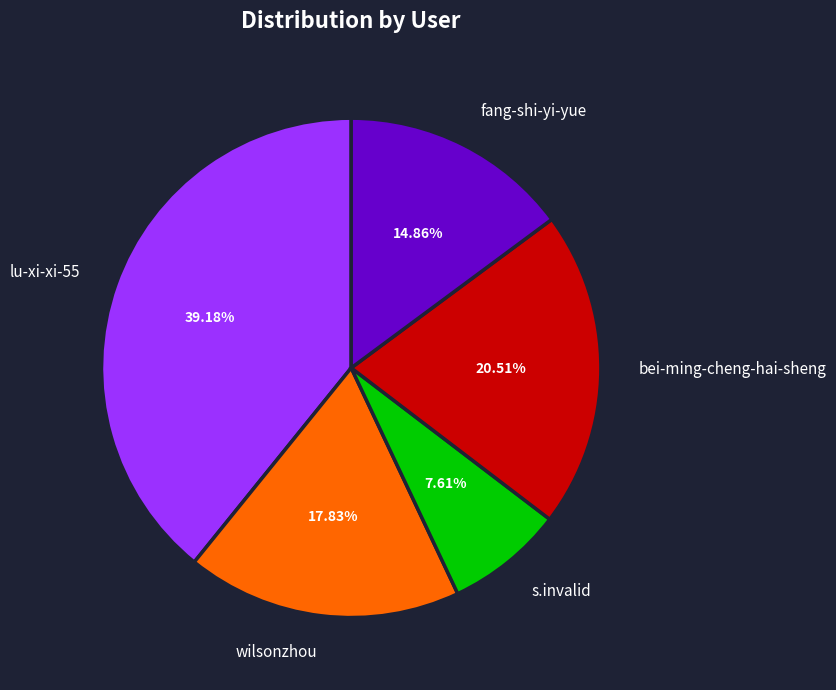

What percentage is NOT represented by s.invalid?

92.4%